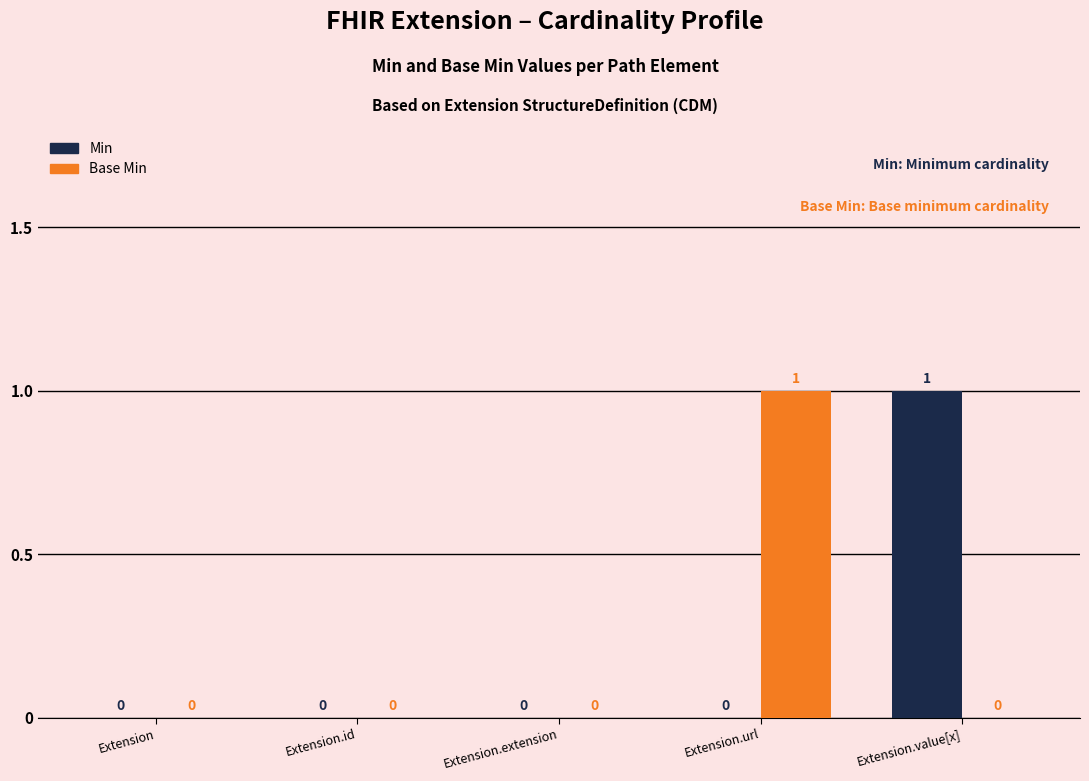

How many values in Min are above zero?

1